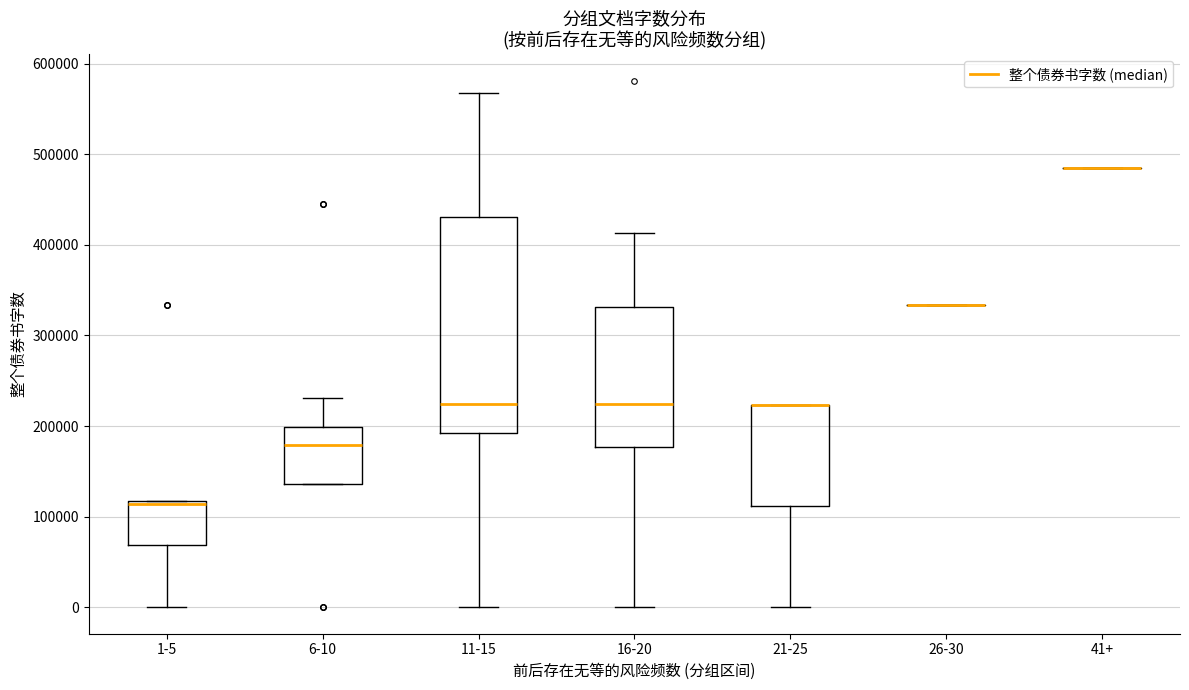

Reading left to right, transcribe this box plot: for each box, give where its median line is, the range the box spans, and where its two whiskers end, as read against the y-axis. The values are not printed on the chart, so give them approximately, as read against the axis.

1-5: median 110000, box 70000 to 120000, whiskers 0 to 120000
6-10: median 180000, box 140000 to 200000, whiskers 140000 to 230000
11-15: median 220000, box 190000 to 430000, whiskers 0 to 570000
16-20: median 220000, box 180000 to 330000, whiskers 0 to 410000
21-25: median 220000 (drawn on the box's upper edge), box 110000 to 220000, whiskers 0 to 220000
26-30: box collapsed to a line at 330000, whiskers 330000 to 330000
41+: box collapsed to a line at 490000, whiskers 490000 to 490000